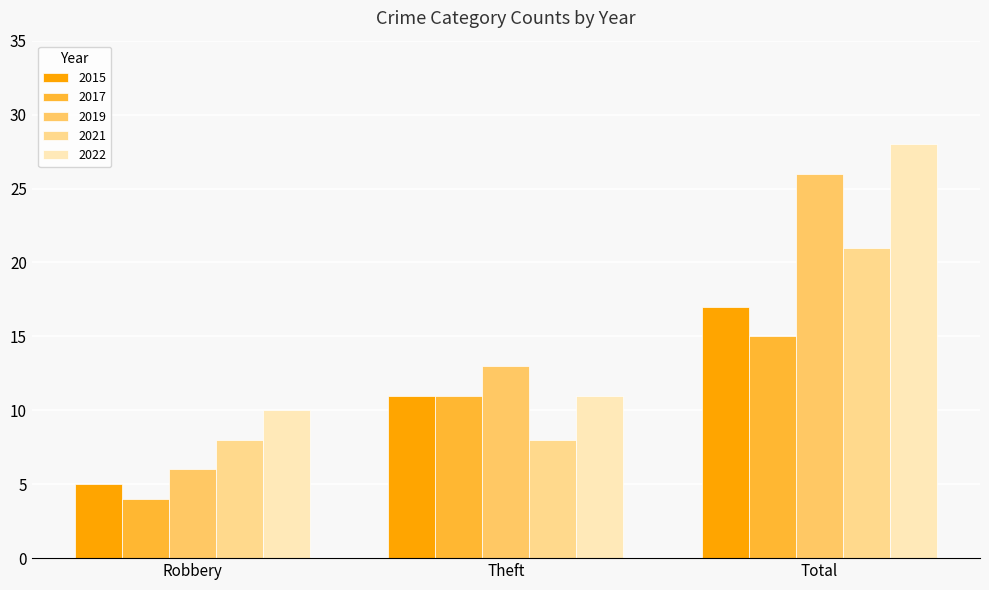

Which series has the widest spread of values?

2019